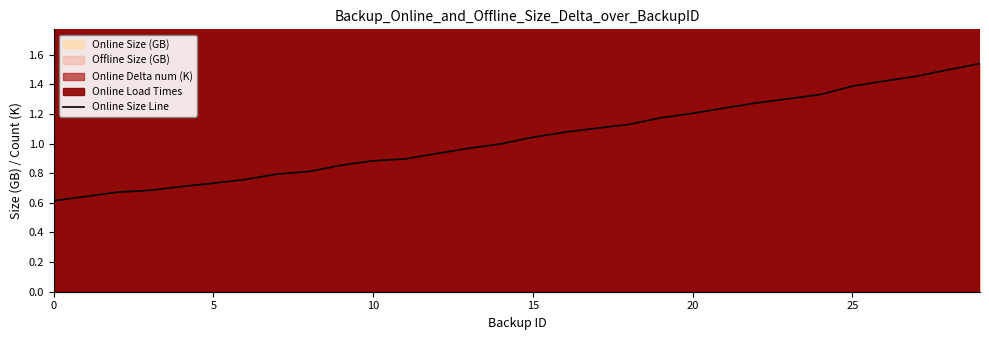

What is the change in value from 8 to 14?

+0.2